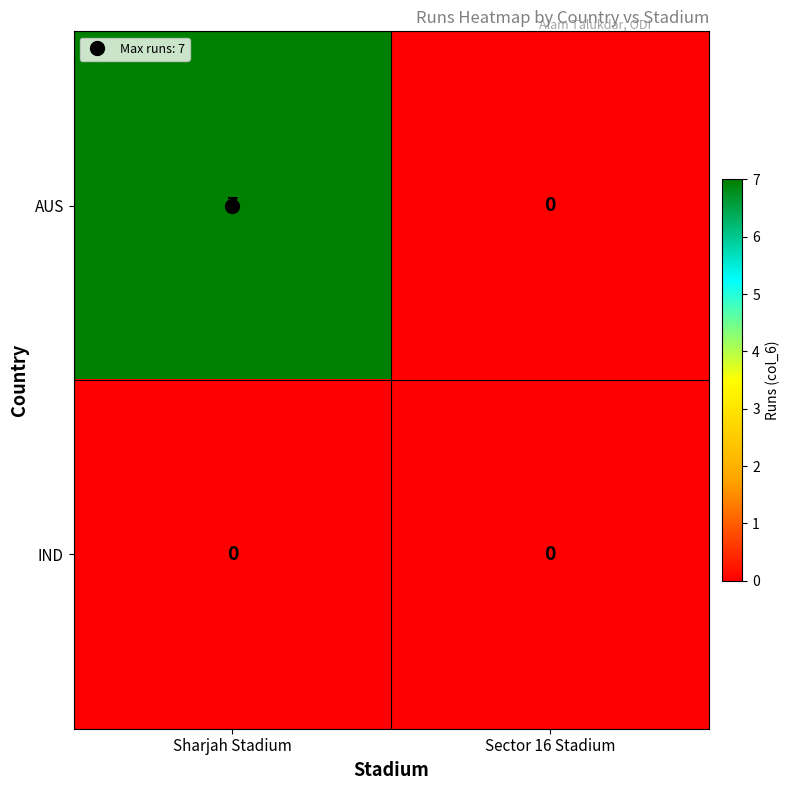

What is the sum of all AUS values?

7